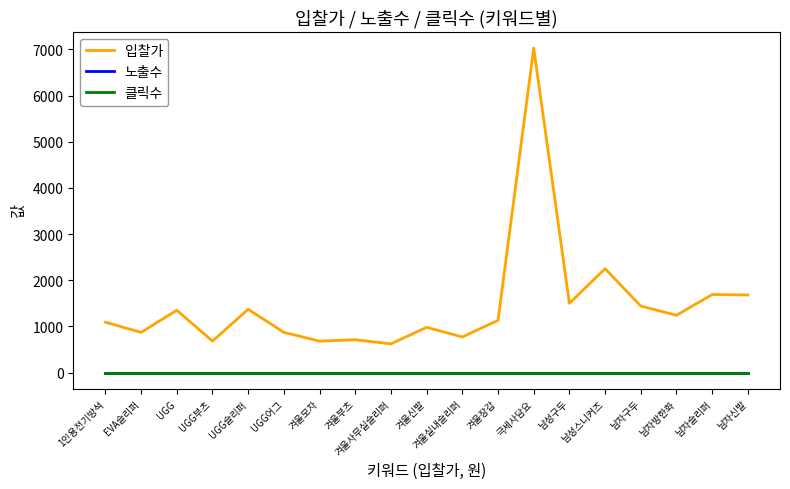

What is the spread (max minus min) of values at 겨울실내슬리퍼?

770